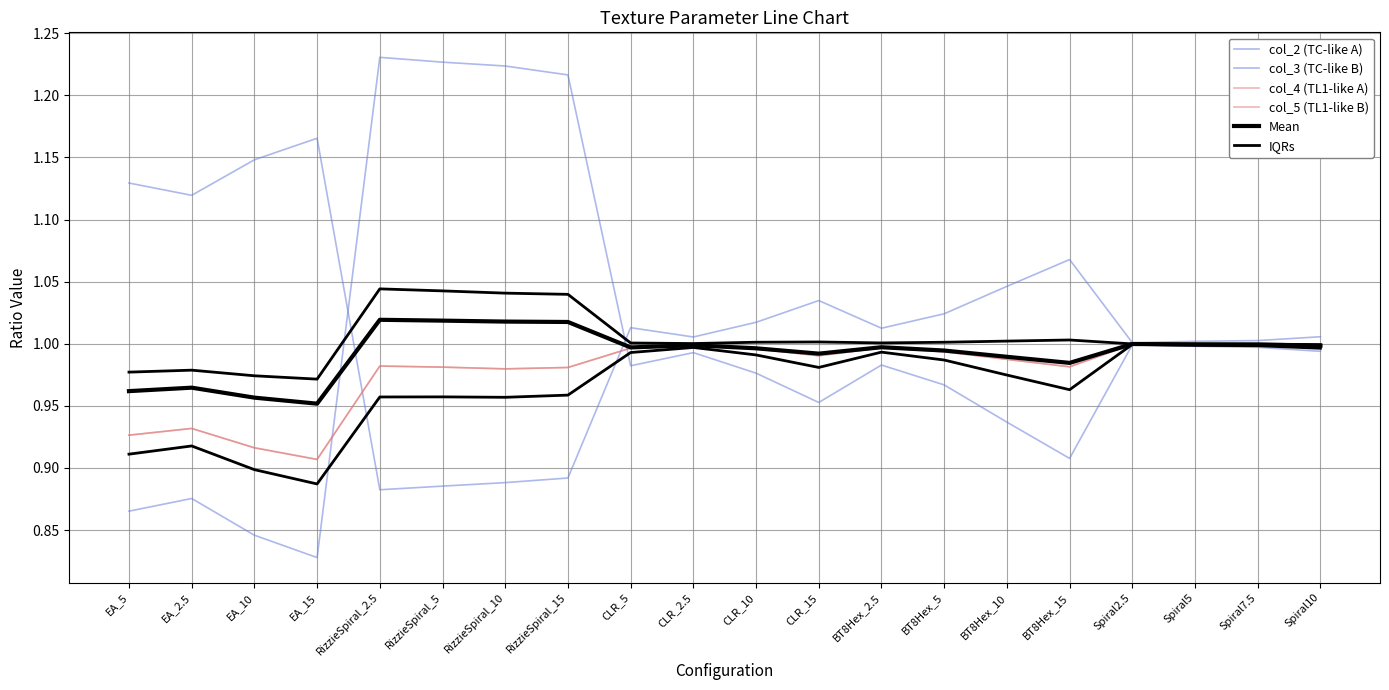

Which series has the largest range (max minus min)?

col_2 (TC-like A)